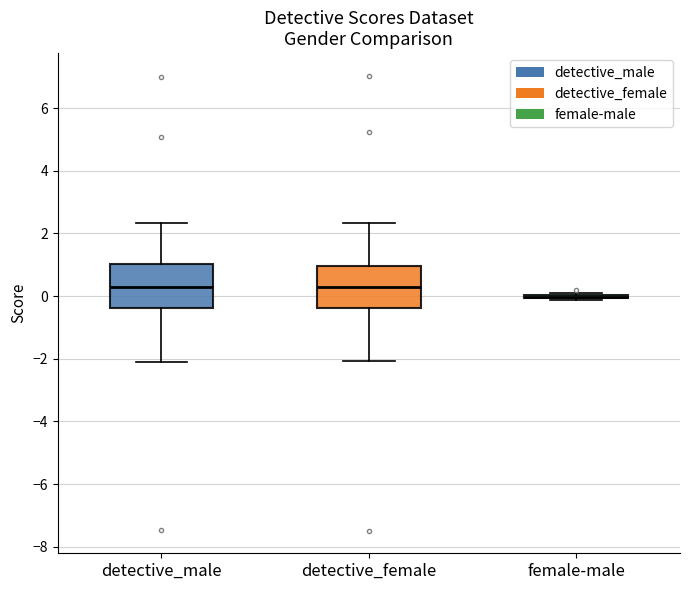

Reading left to right, read every box against the y-axis: the position of its median line, the range the box covers, and the ends of its whiskers. The values are not printed on the chart, so give them approximately, as read against the axis.

detective_male: median 0.4, box -0.4 to 1.0, whiskers -2.0 to 2.4
detective_female: median 0.2, box -0.4 to 1.0, whiskers -2.0 to 2.4
female-male: box collapsed to a line at 0.0, whiskers -0.2 to 0.0